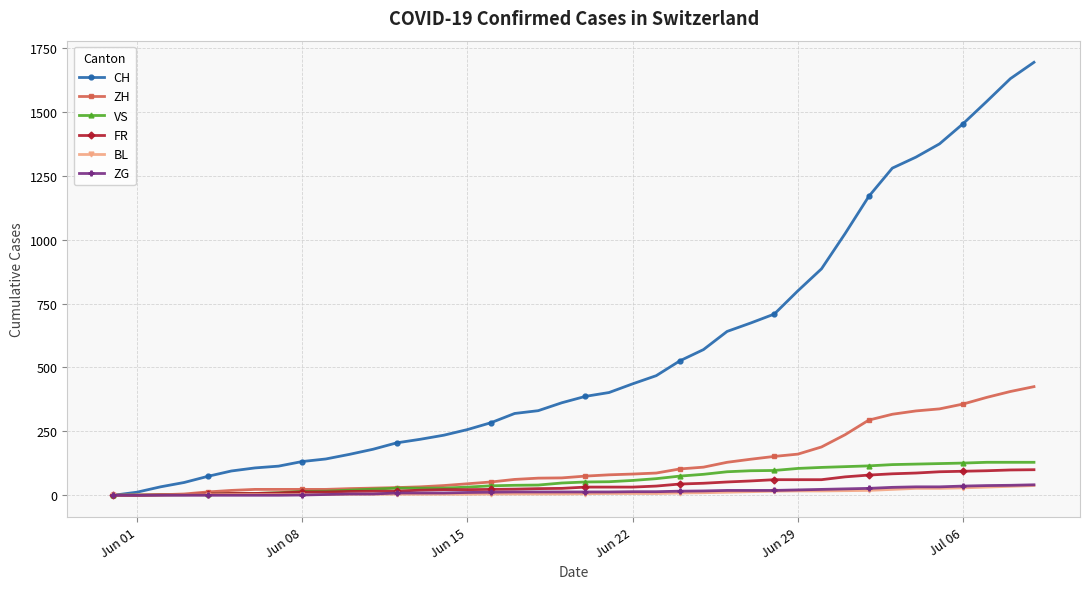

Which series has the largest total across all categories?

CH